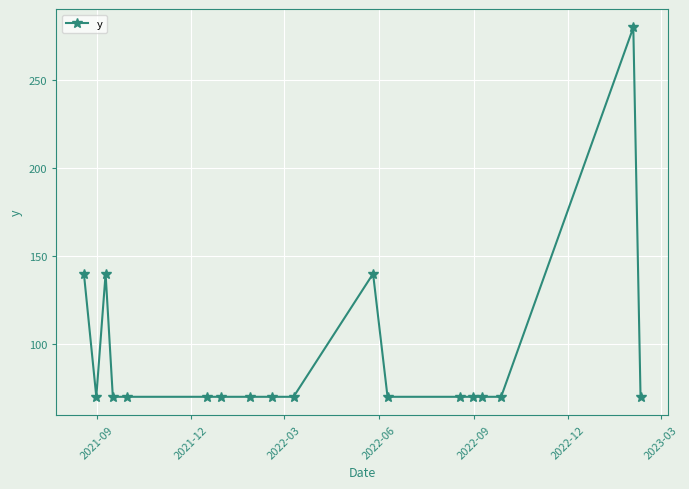

What is the greatest value displayed?

280